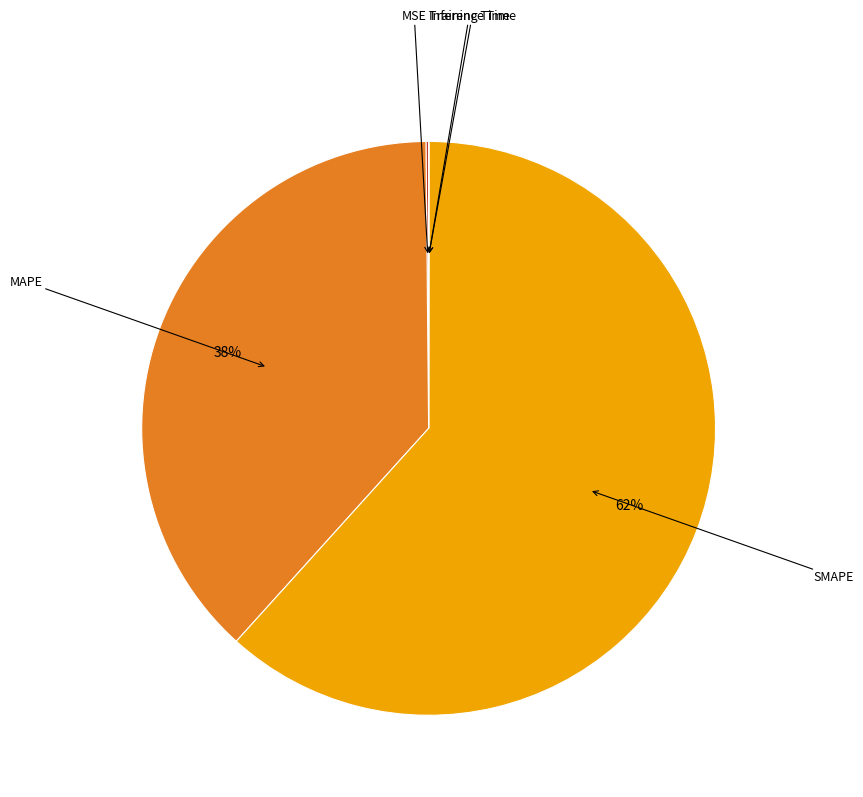

Does any single category account for the majority?

Yes